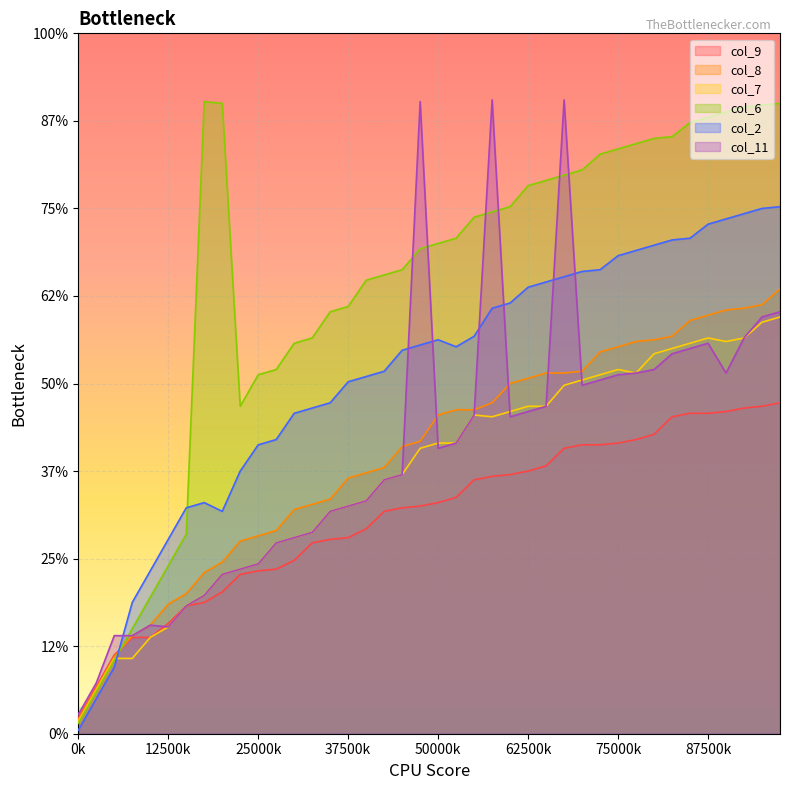

Does the chart display data point markers on the line(s)?

No